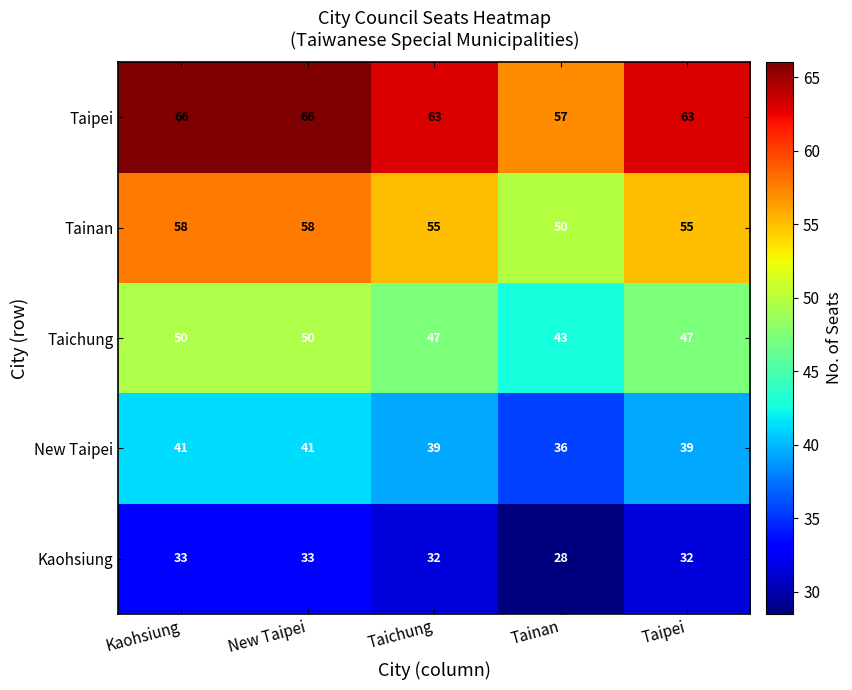

Rank the series by their average value, from highest to lowest.

Taipei, Tainan, Taichung, New Taipei, Kaohsiung